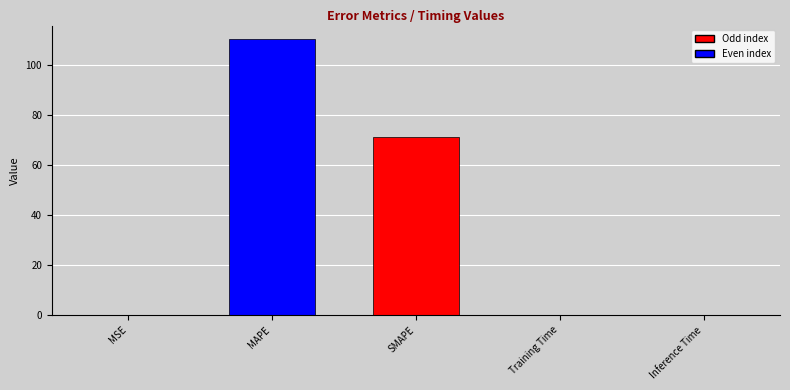

The value at SMAPE is 127.8. True or false?

False